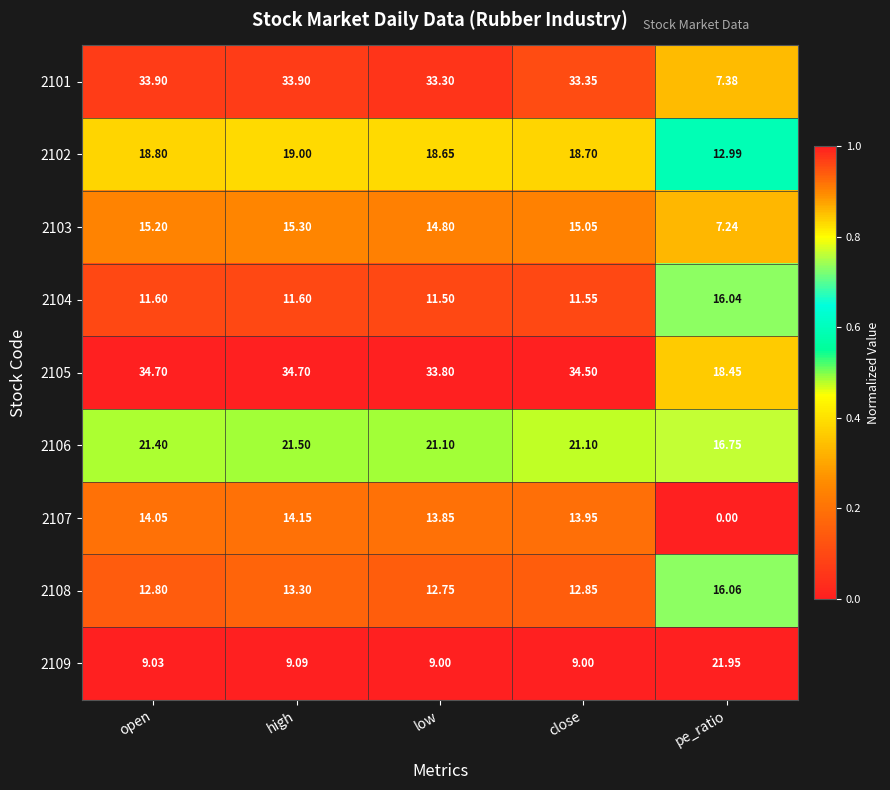

At how many categories does at least one series exceed 0?

5